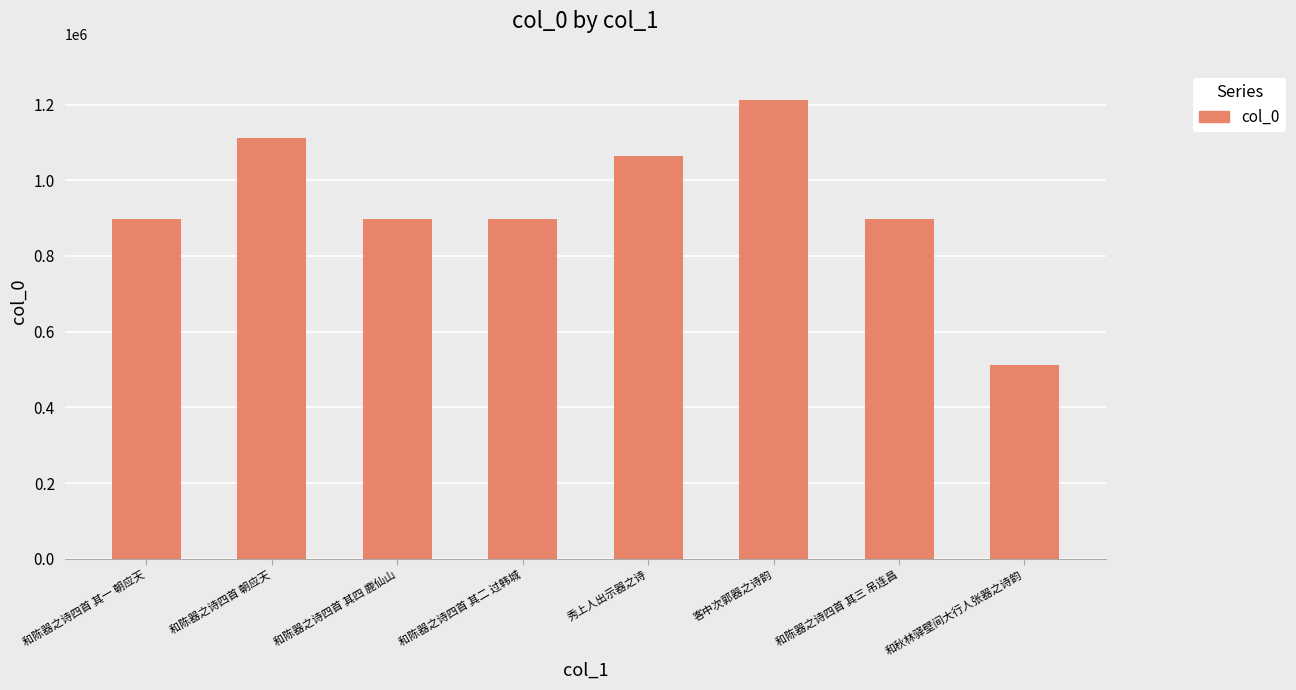

What is the change in value from 和陈器之诗四首 其三 吊连昌 to 和秋林驿壁间大行人张器之诗韵?

-385772